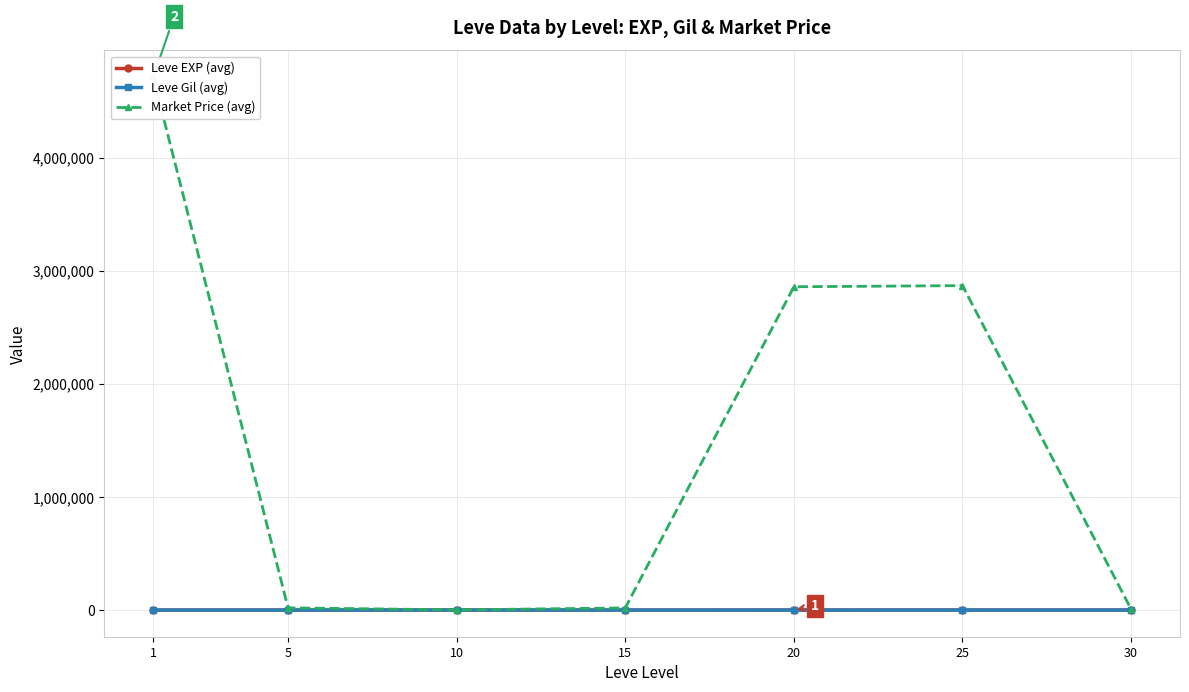

How many data points in Leve Gil (avg) are above 214?

4